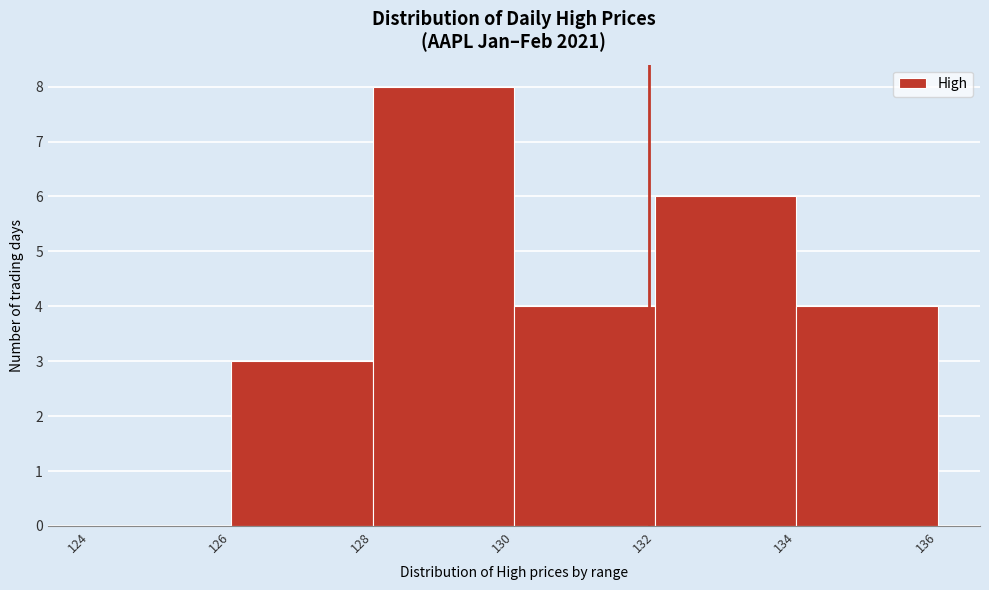

Which range on the x-axis has the tallest bar?

128 to 130